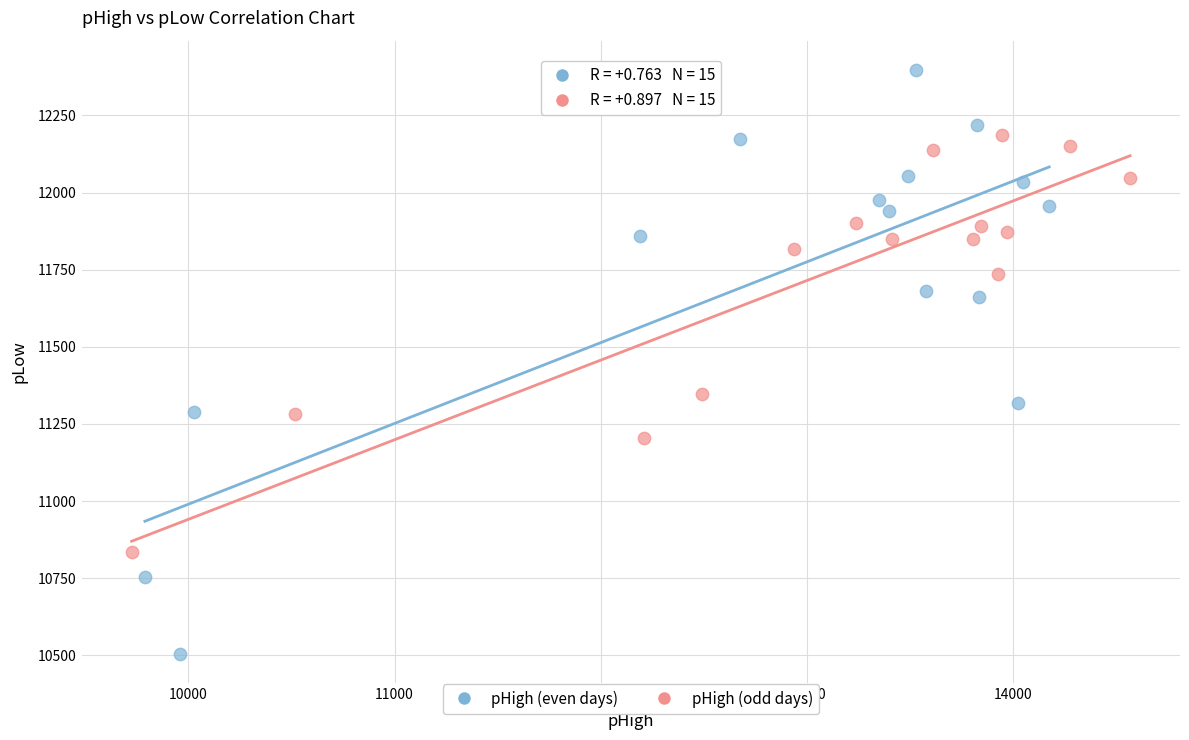

Which series reaches the minimum Y coordinate?

pHigh (even days)